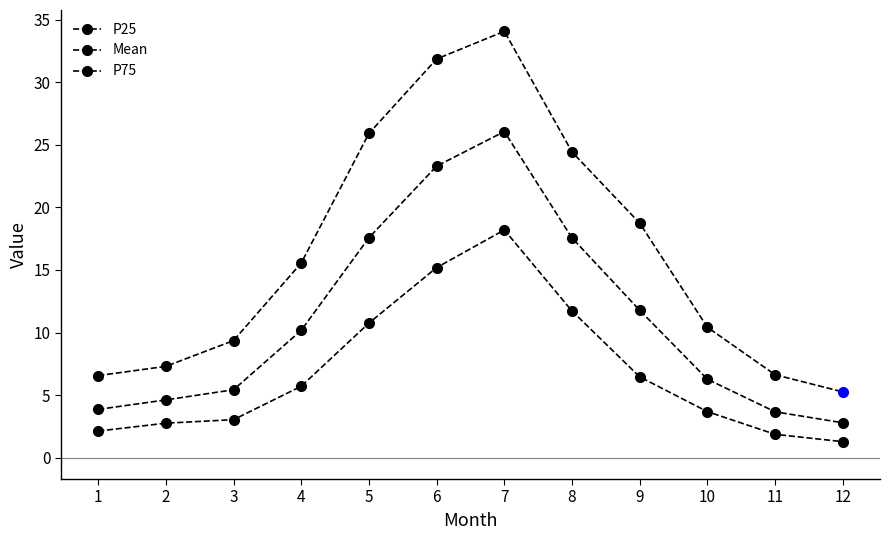

List the labels in order of Mean value, smallest first.

12, 11, 1, 2, 3, 10, 4, 9, 8, 5, 6, 7